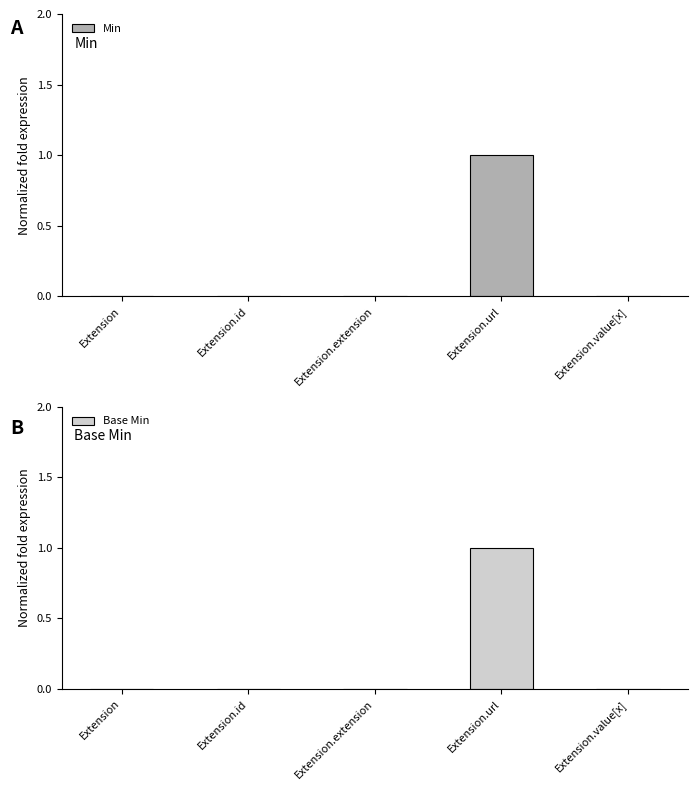

What is the sum of all Min values?

1